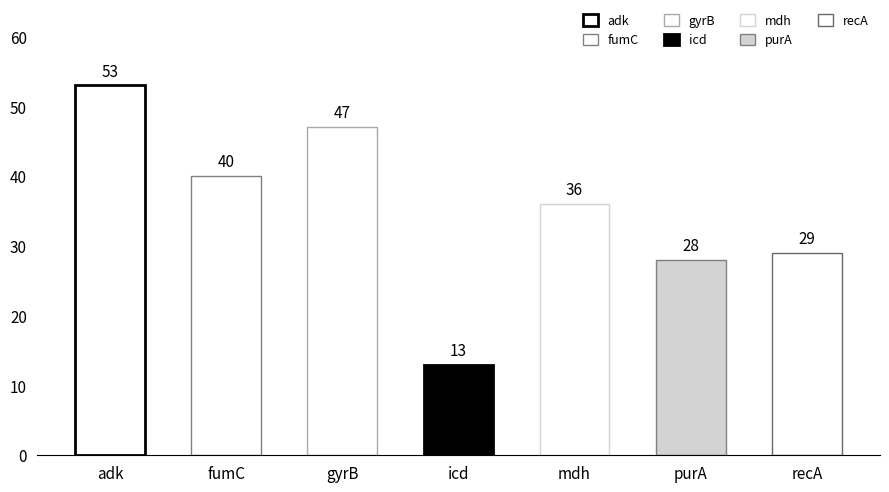

What is the approximate value at fumC, to the nearest 10?

40